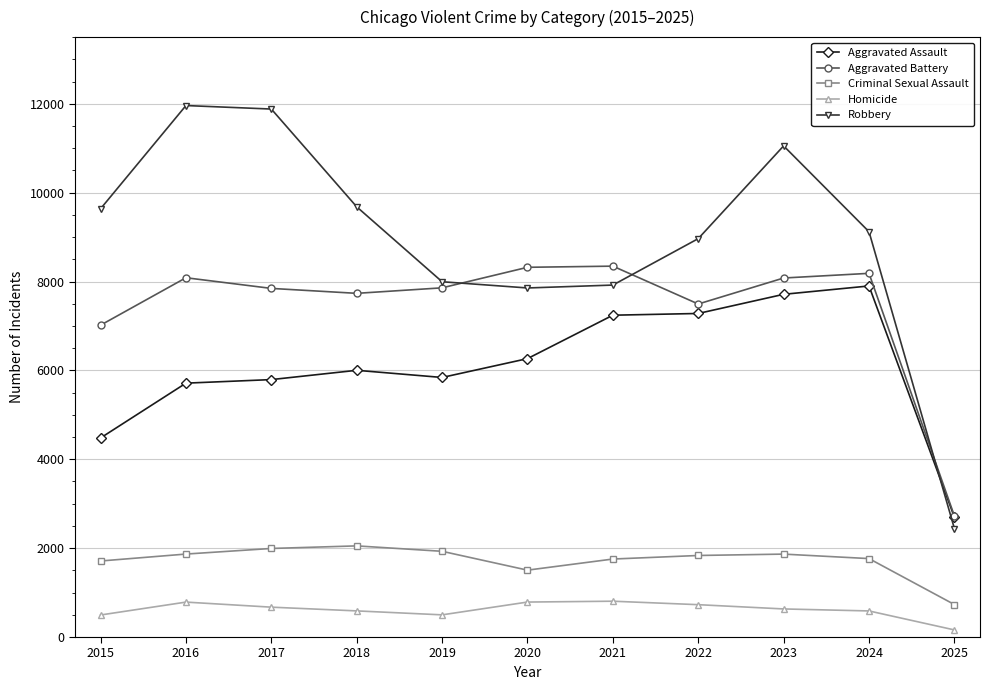

Read the Criminal Sexual Assault value at 2016.

1867